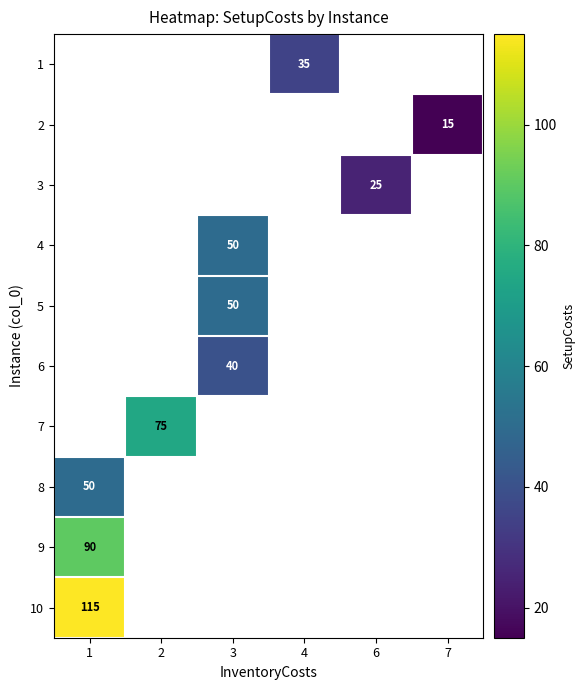

True or false: 9 has a value of 146 at 1.

False